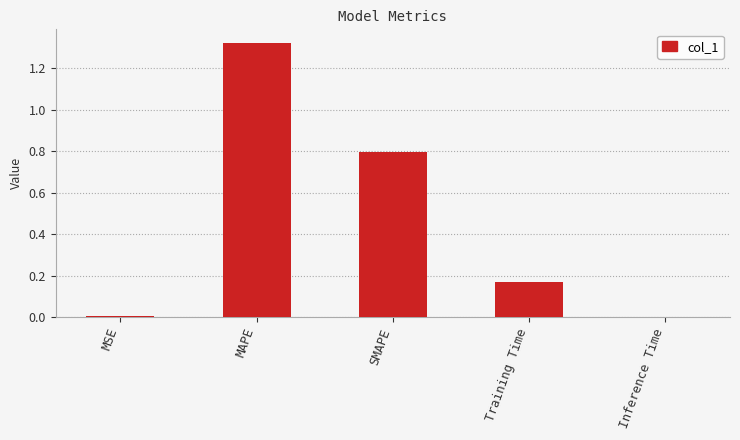

Which label corresponds to the largest value in the chart?

MAPE